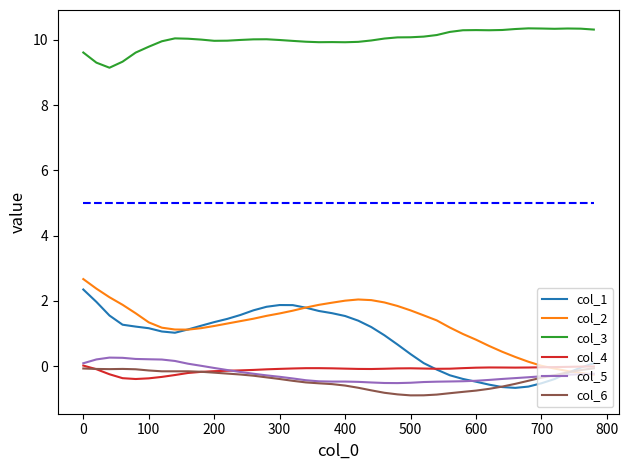

What is the maximum value for col_1?

2.4